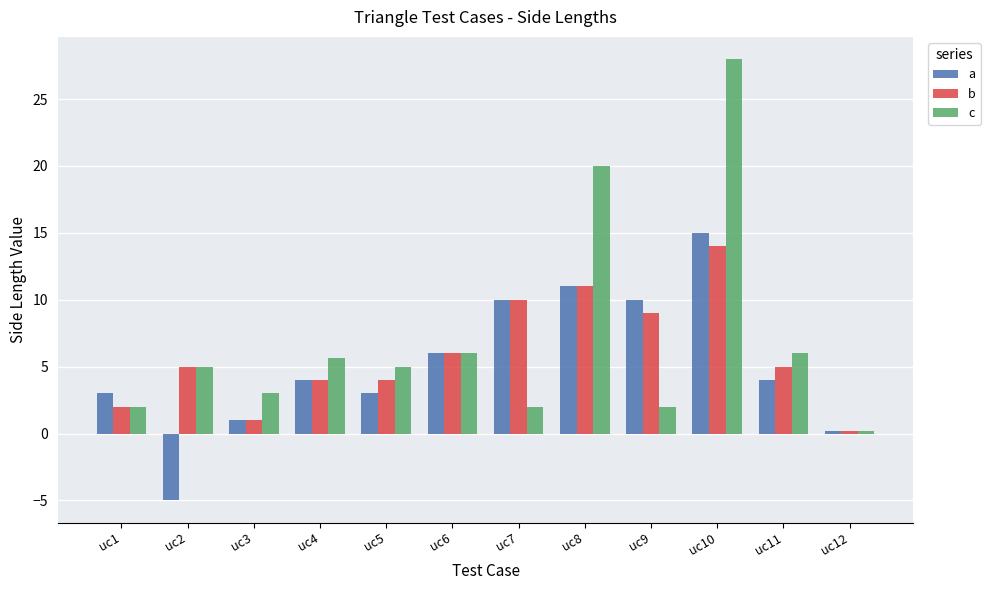

Are the bars horizontal?

No